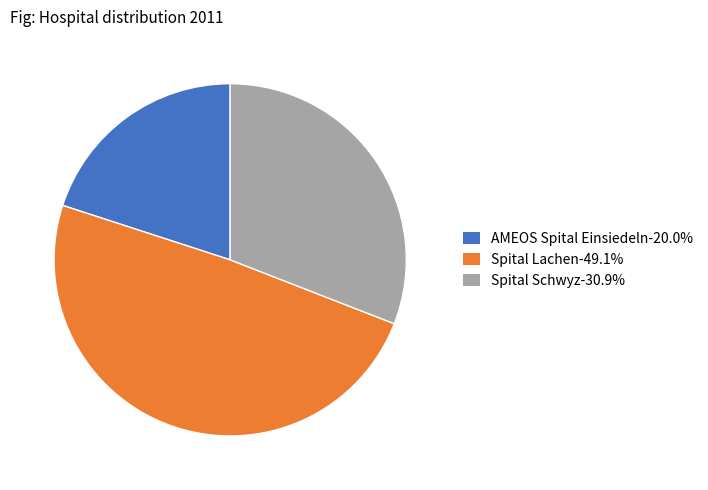

Does Spital Lachen account for over 50% of the chart?

No